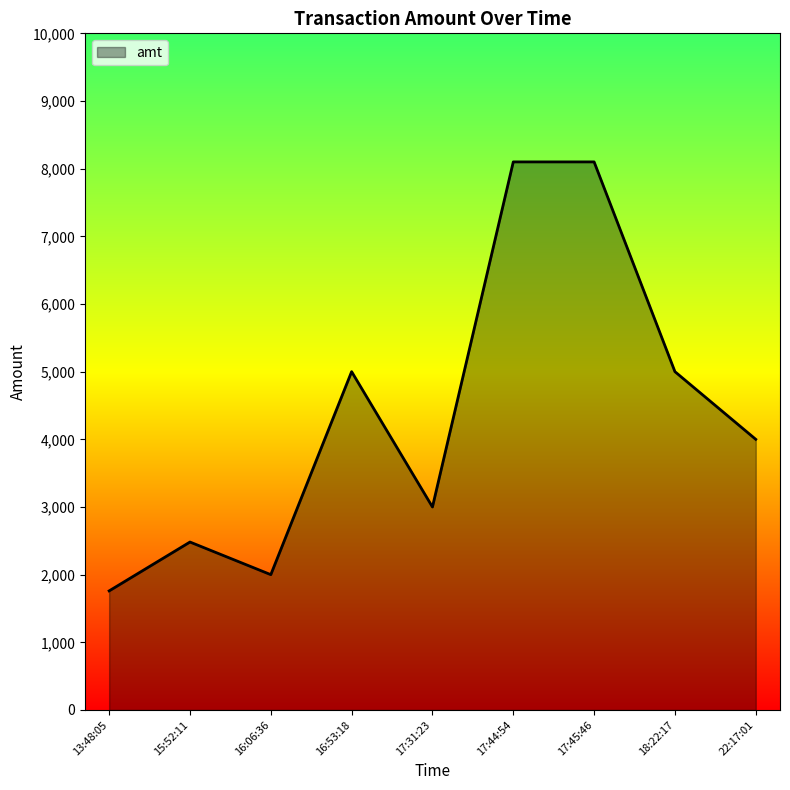

At which category does the data reach its first local valley?

16:06:36